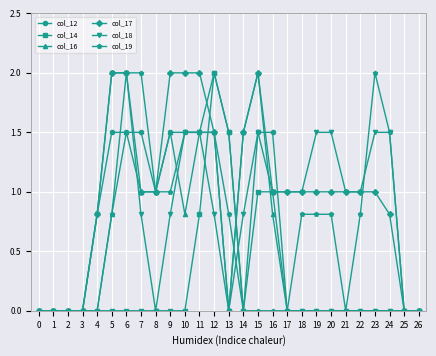

True or false: col_14 has a value of 1.5 at 13.

True